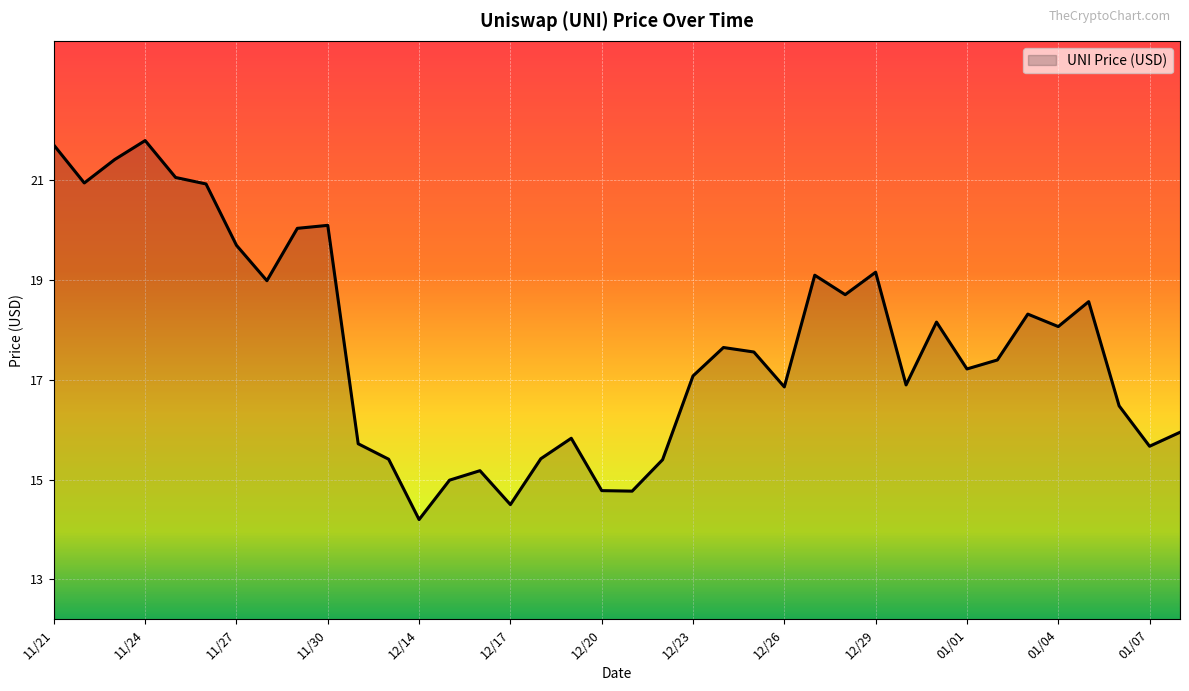

What is the greatest value displayed?

21.8